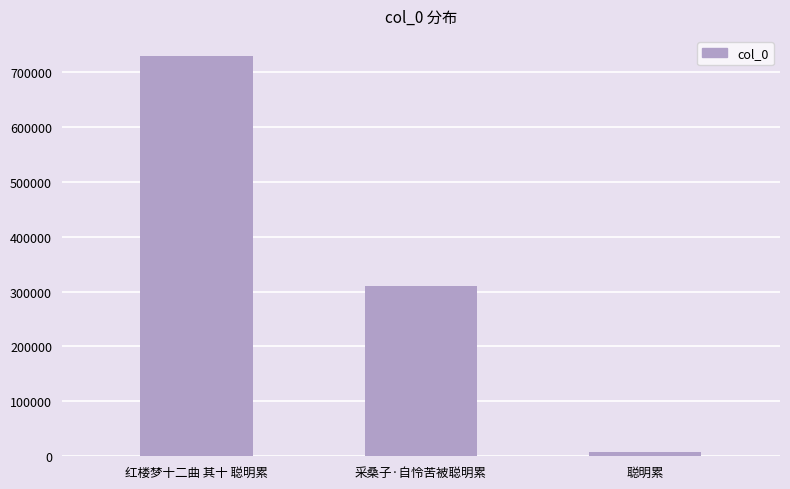

Where does the data first go above 310842?

红楼梦十二曲 其十 聪明累